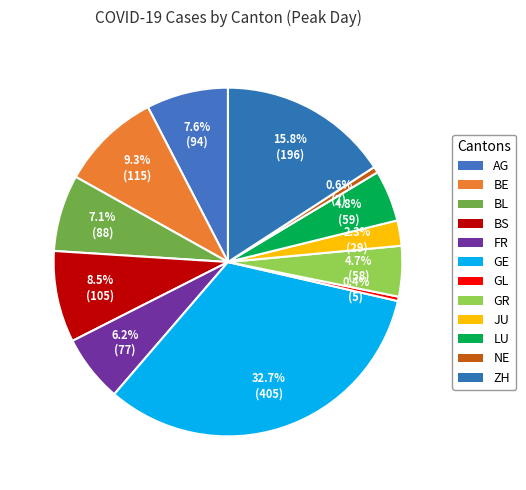

True or false: LU accounts for 5% of the total.

True